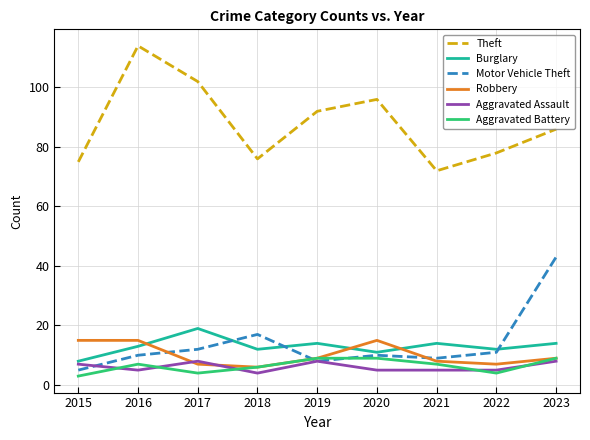

Where does the Aggravated Assault series first go above 5?

2015